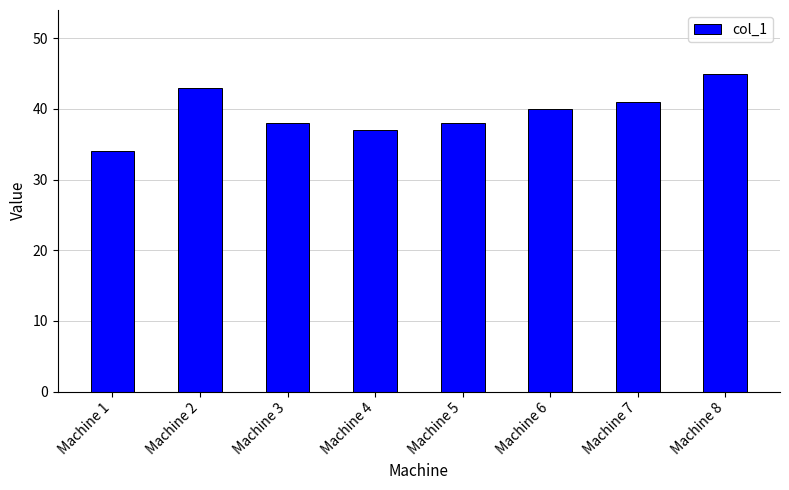

Reading right to left, transcribe all the data shown in this chart.

Machine 8=45	Machine 7=41	Machine 6=40	Machine 5=38	Machine 4=37	Machine 3=38	Machine 2=43	Machine 1=34